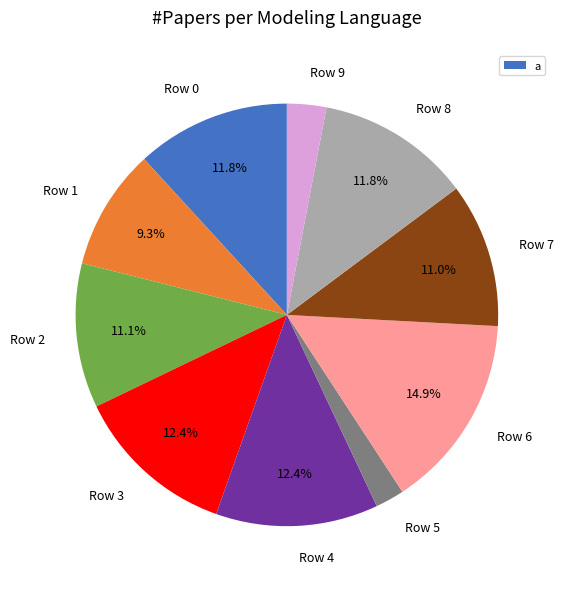

Is the sum of Row 0 and Row 7 greater than half?

No